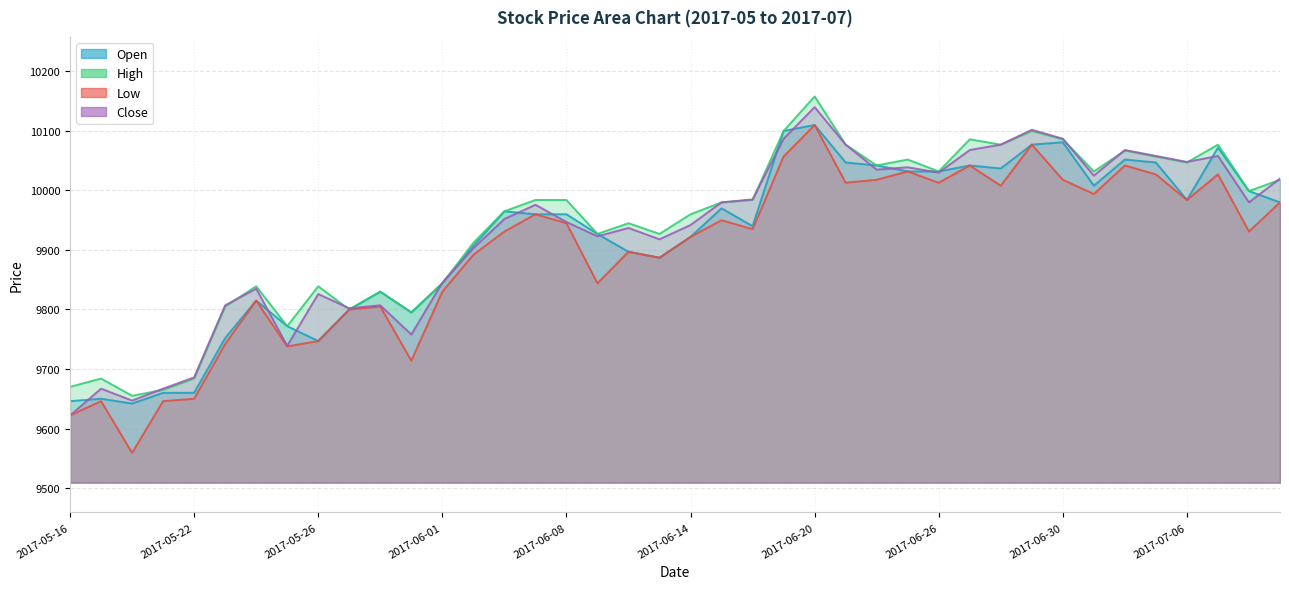

At which label is Open closest to 9876?

2017-06-13